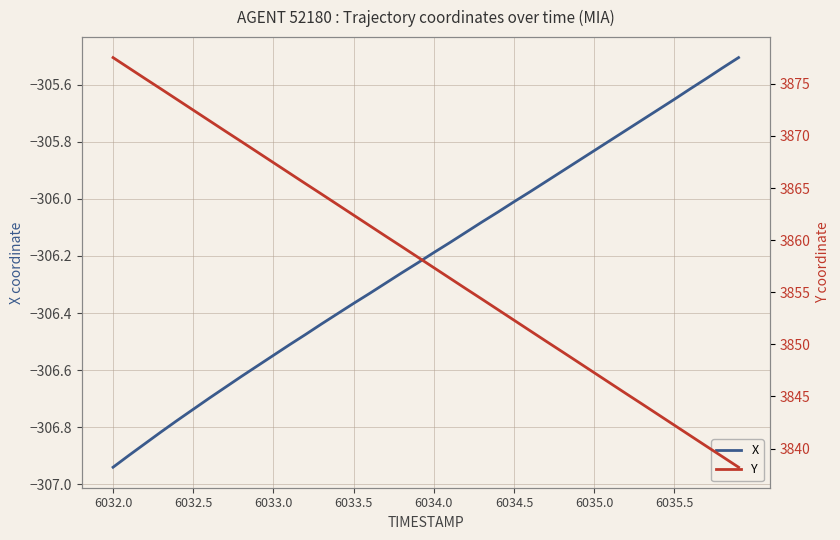

Which series has the largest range (max minus min)?

Y